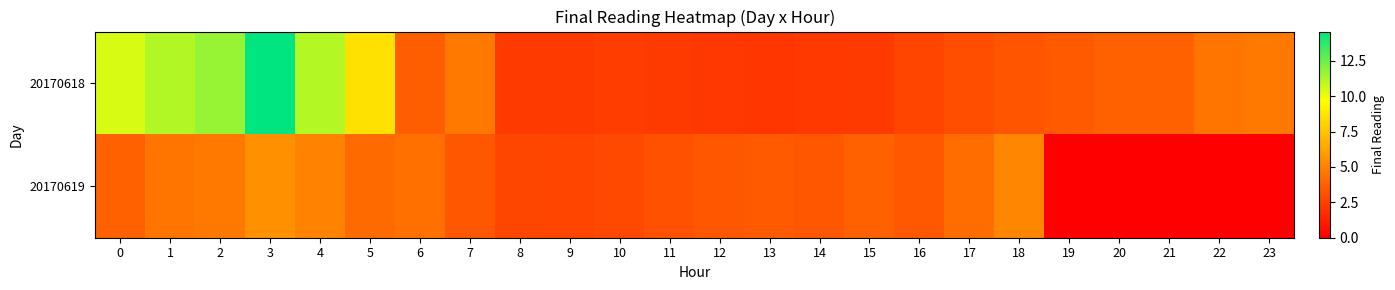

At 4, list the series in order from smallest to largest.

20170619, 20170618